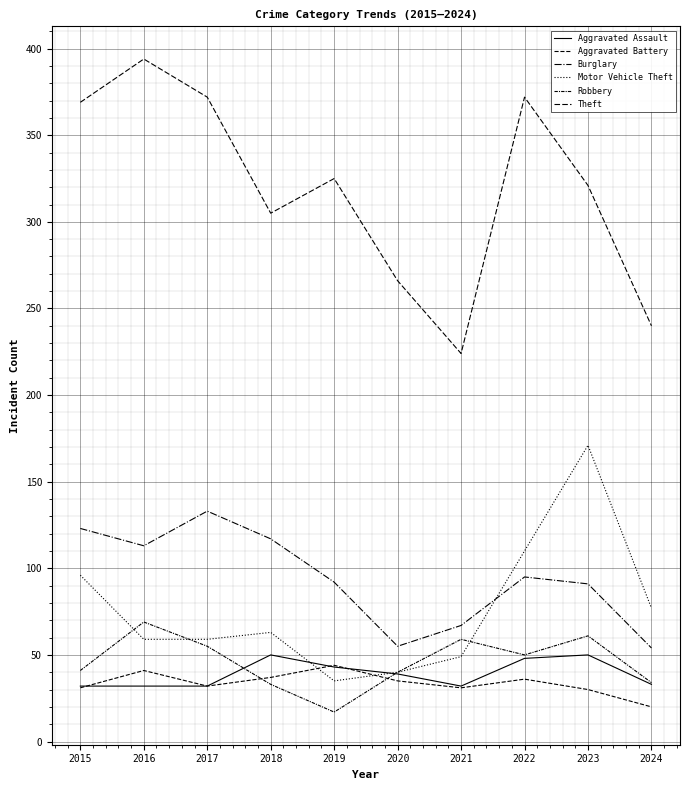

True or false: Motor Vehicle Theft has a value of 77 at 2024.

True